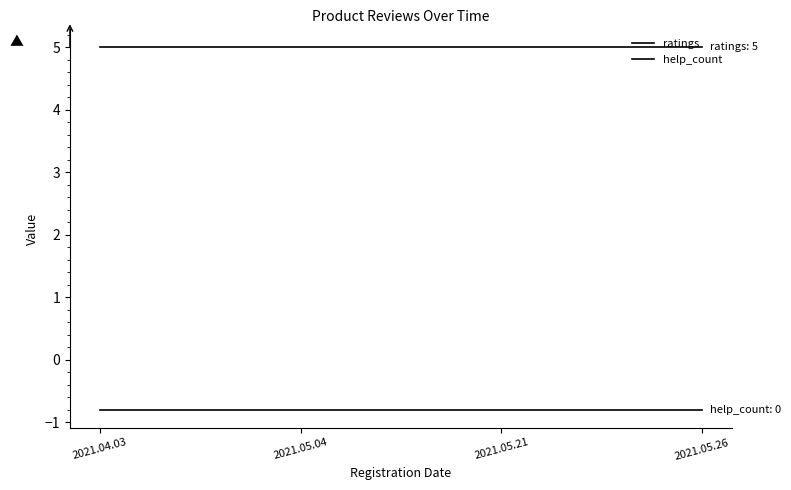

How many lines are shown in the chart?

2